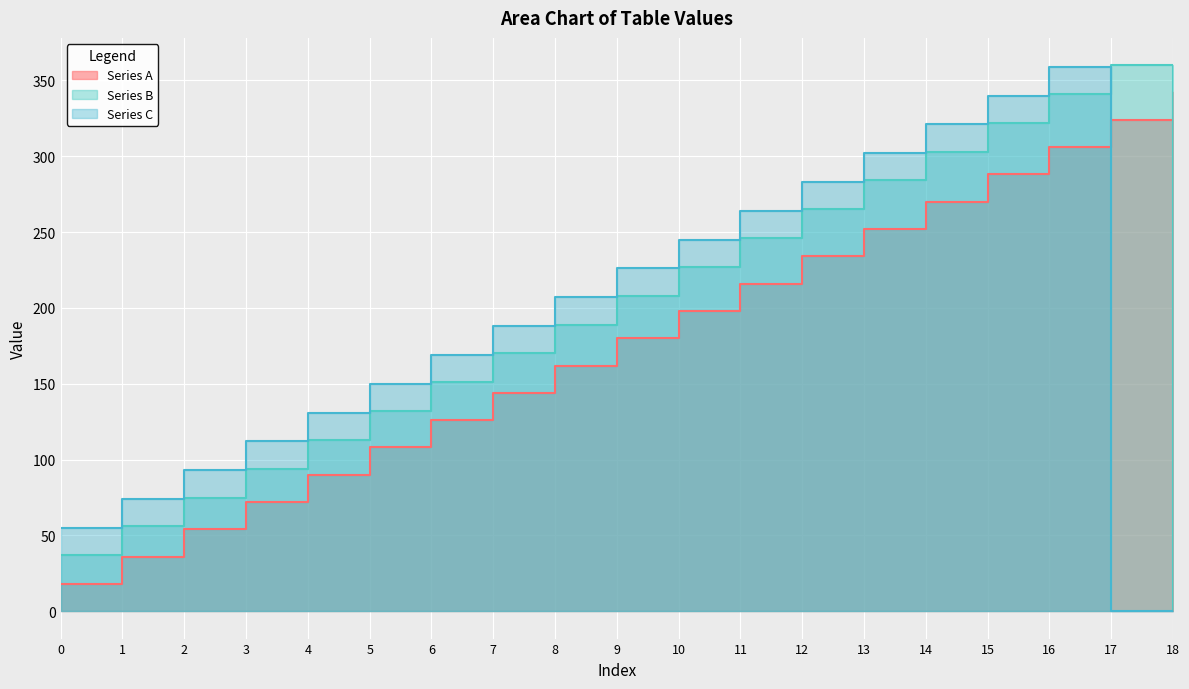

Between 6 and 9, which series saw the biggest shift?

Series B